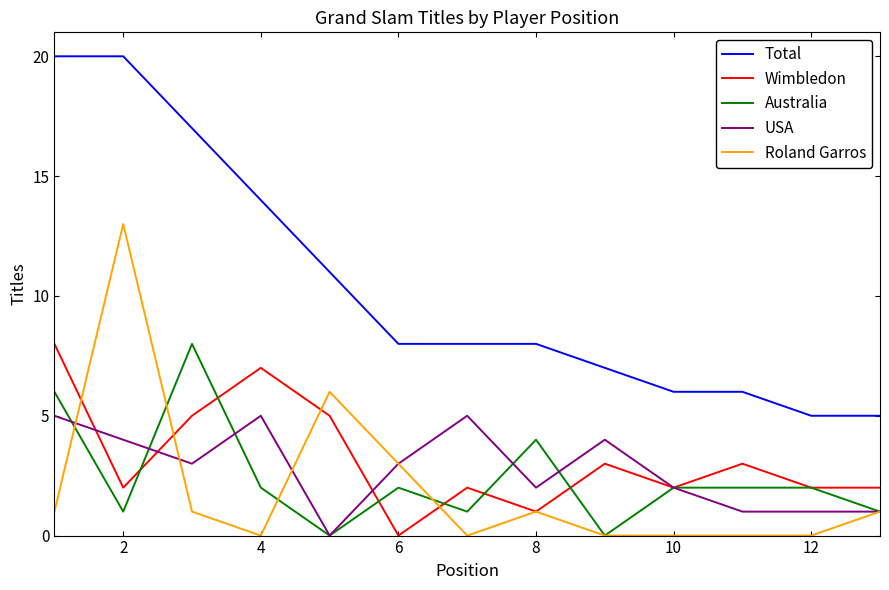

Which series has the largest total across all categories?

Total